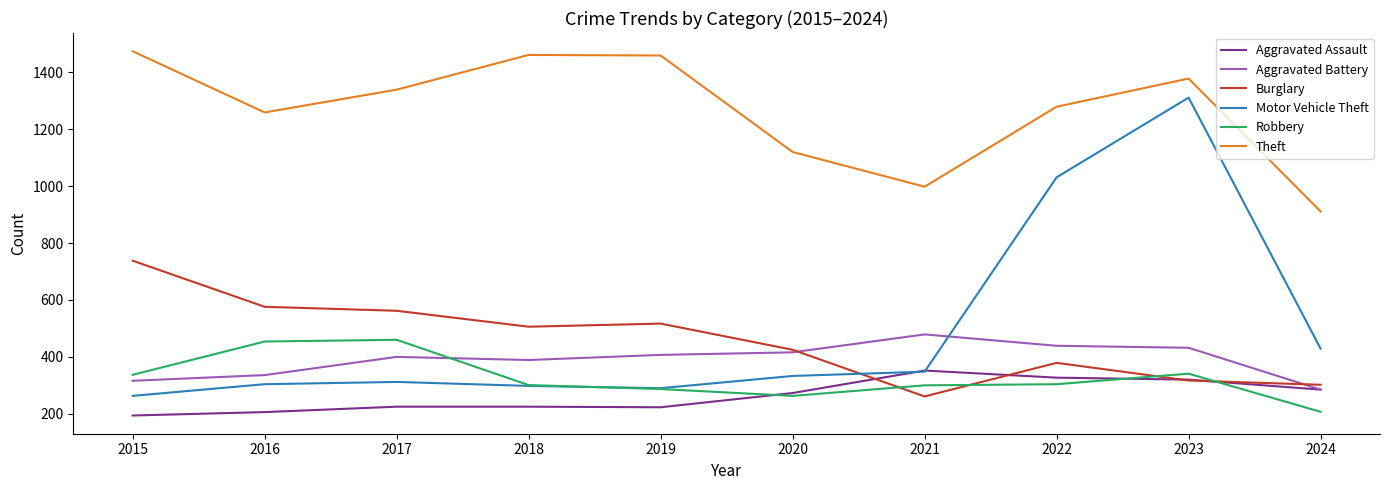

Read the Aggravated Assault value at 2024.

285